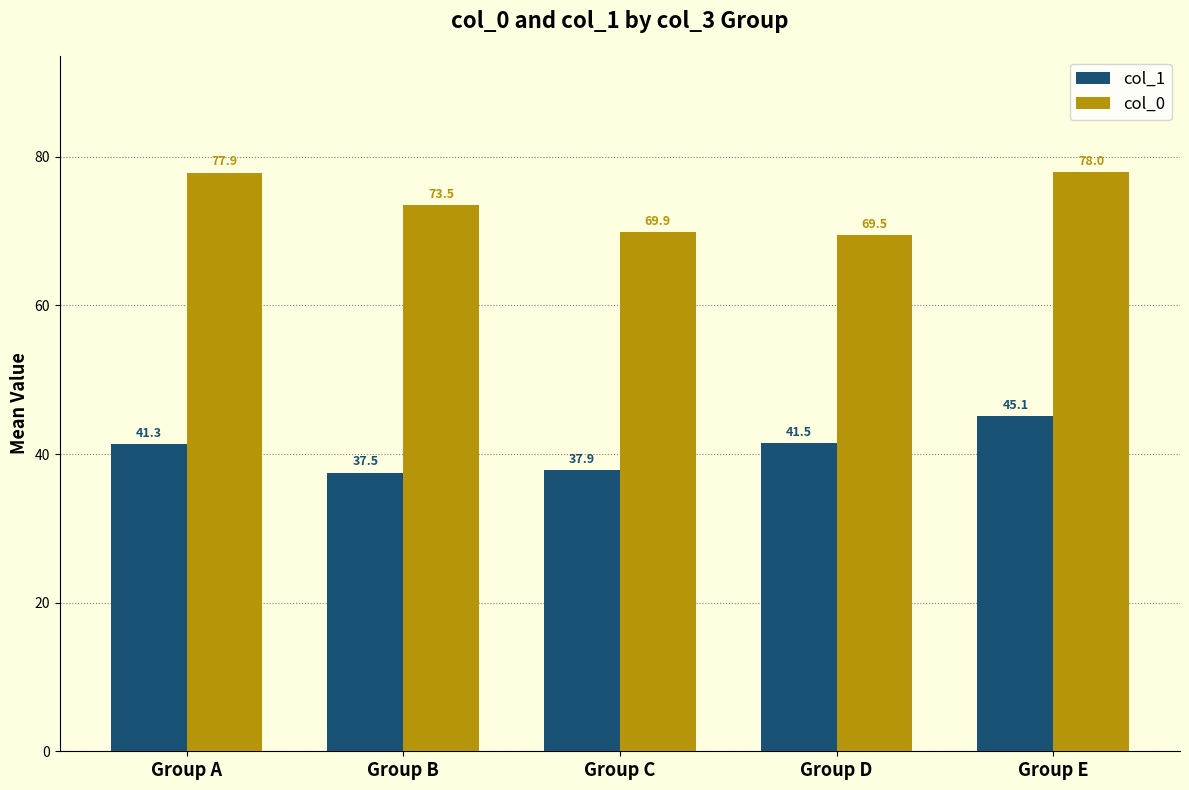

At which label does col_0 first exceed 73?

Group A